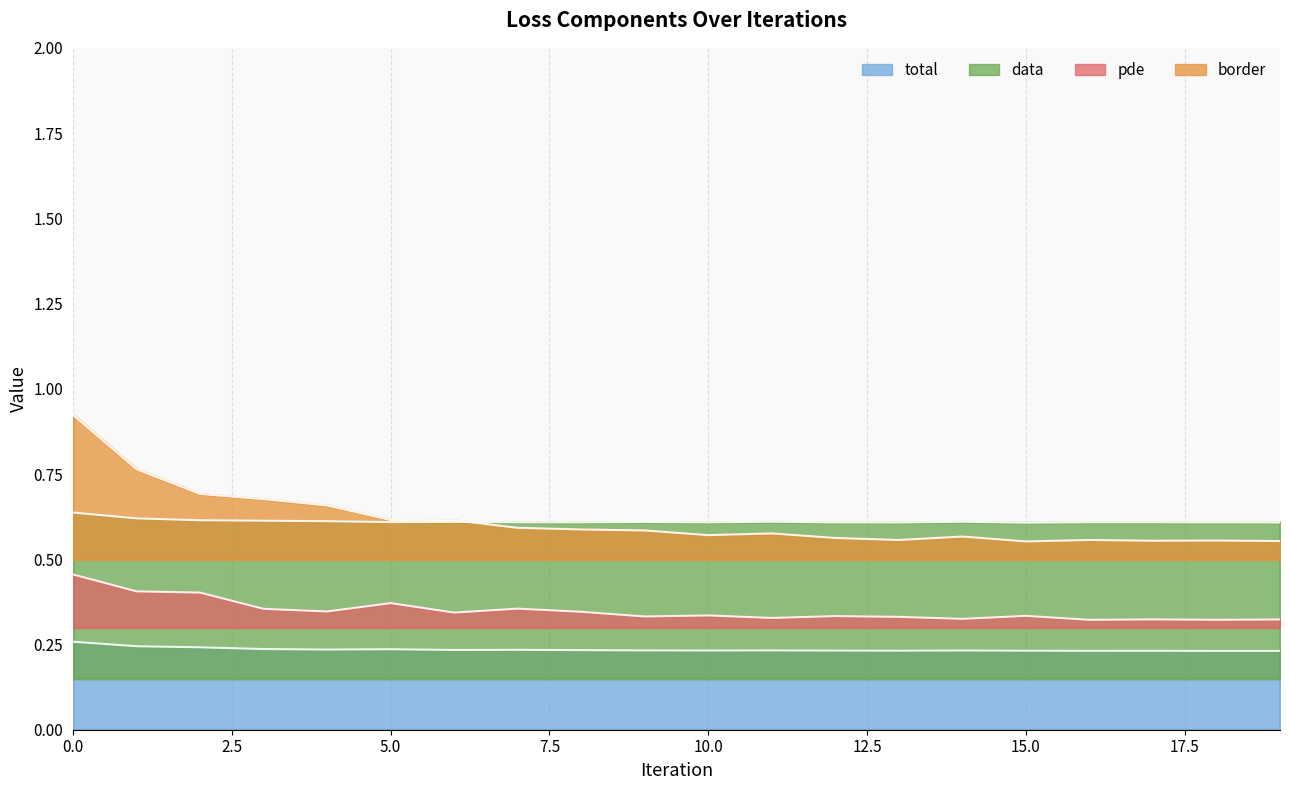

True or false: total and data intersect in this chart.

False